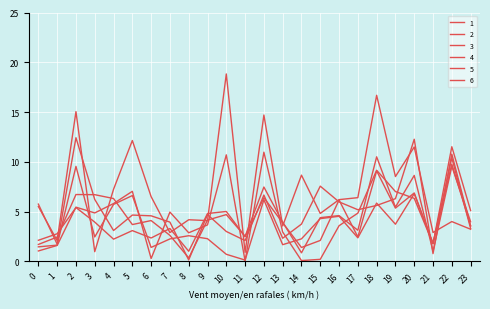

Does the chart display data point markers on the line(s)?

No